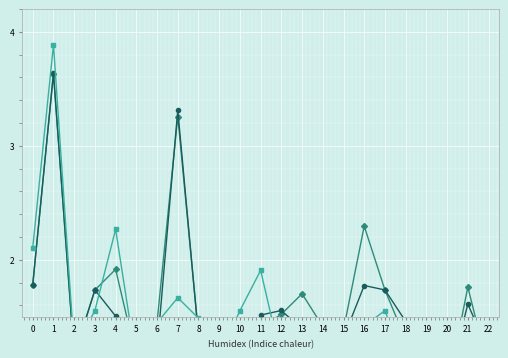

Rank the categories by Espexi value from lowest to highest.

20, 19, 22, 18, 5, 14, 15, 12, 9, 2, 21, 16, 6, 13, 8, 3, 10, 17, 7, 11, 0, 4, 1